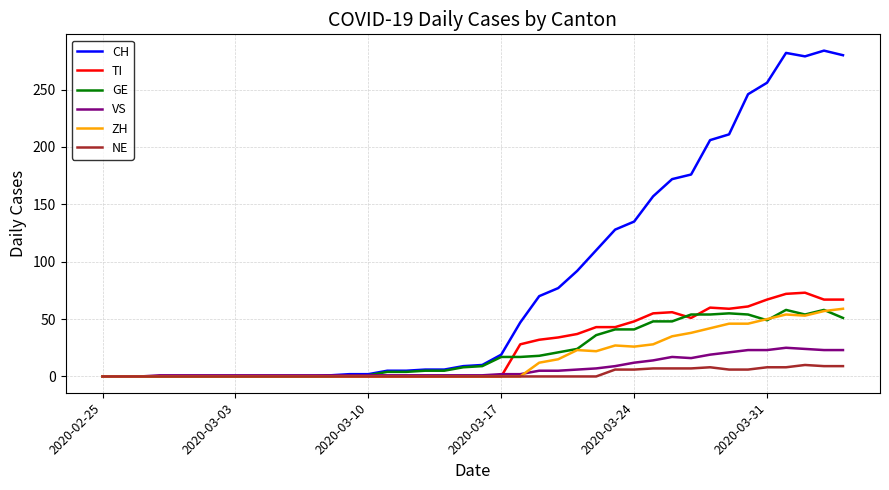

Which series has the largest total across all categories?

CH